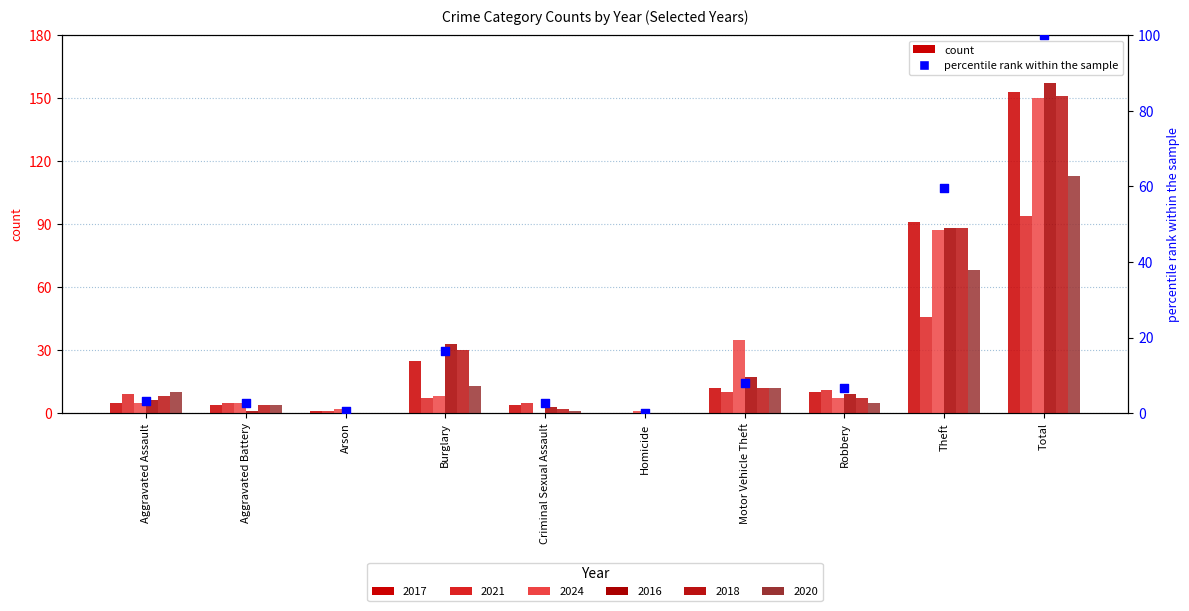

What is the change in value from Burglary to Homicide?

-16.3